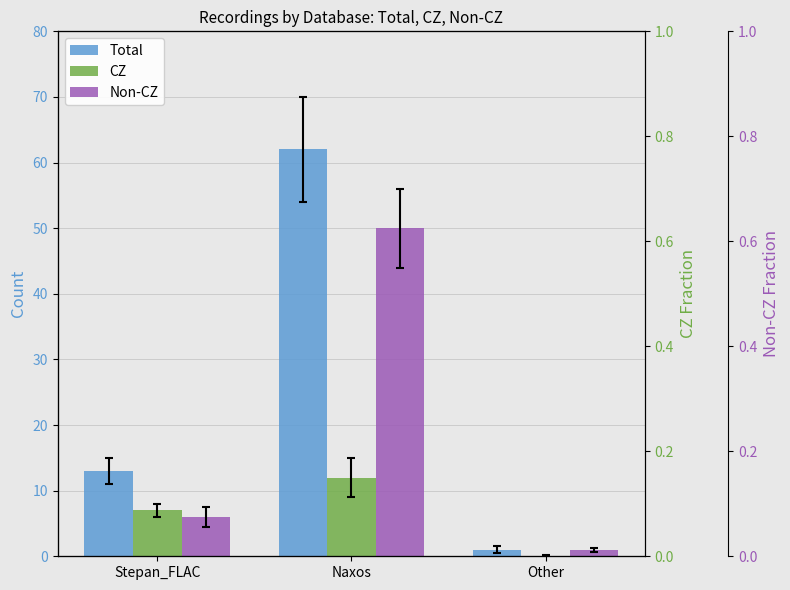

The value of Non-CZ at Other is 1. True or false?

True